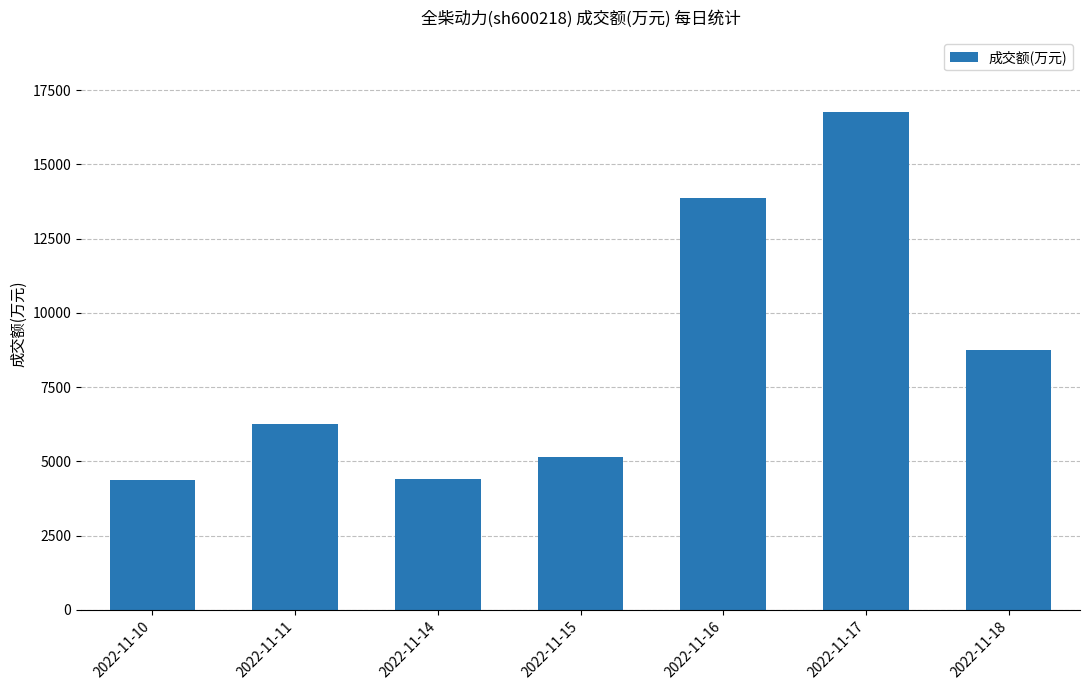

At which label is the value closest to 10569?

2022-11-18